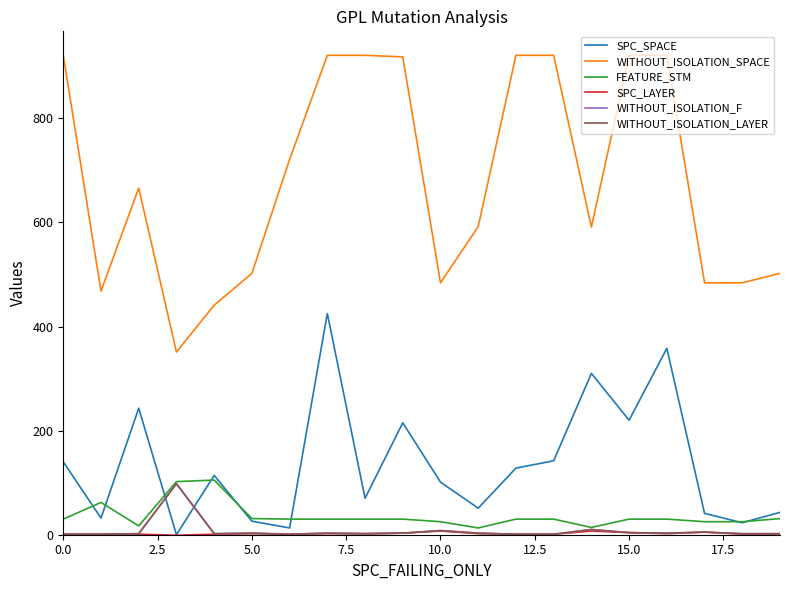

Does the chart have visible grid lines?

No